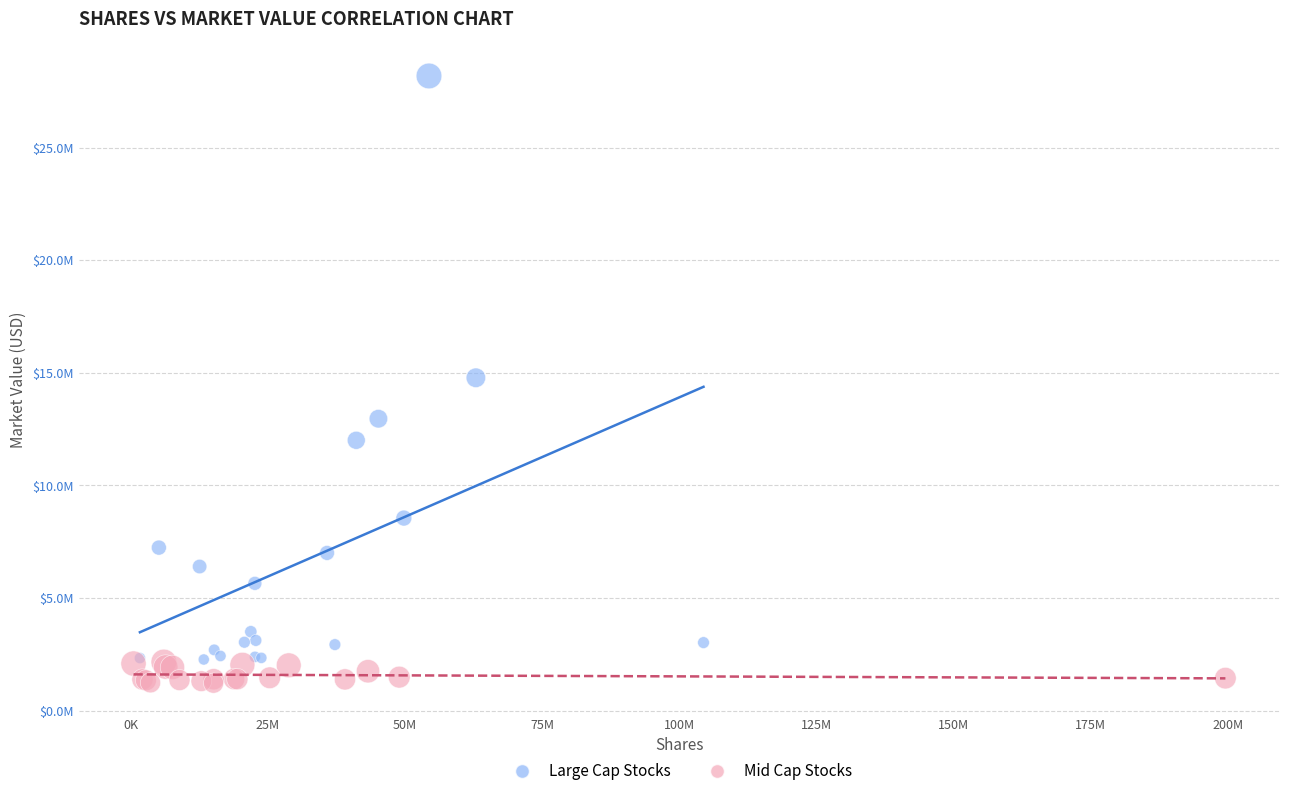

Which series has the widest spread of Y values?

Large Cap Stocks